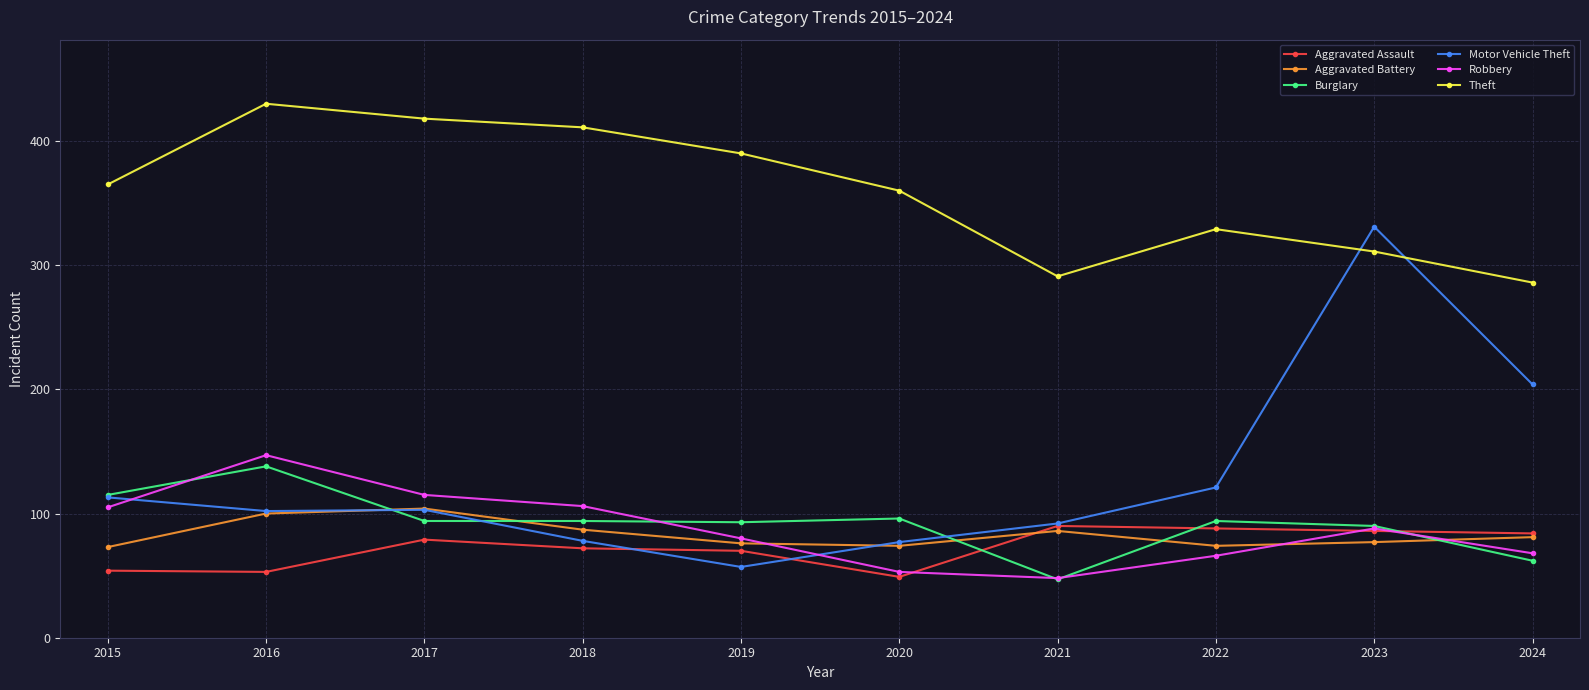

At which category does Aggravated Battery reach its first local peak?

2017